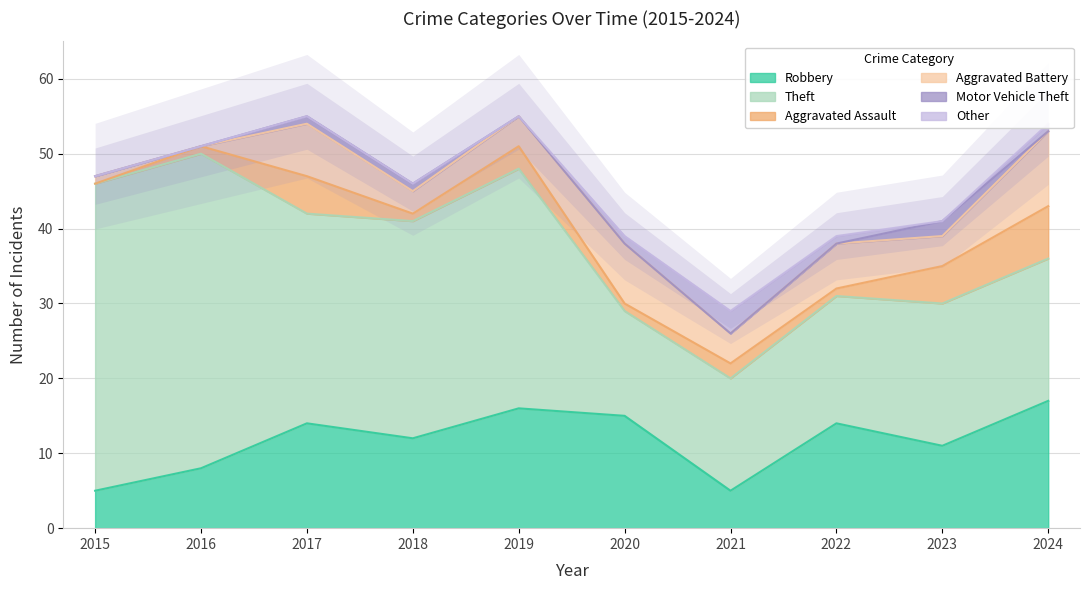

True or false: Robbery has a value of 9 at 2021.

False